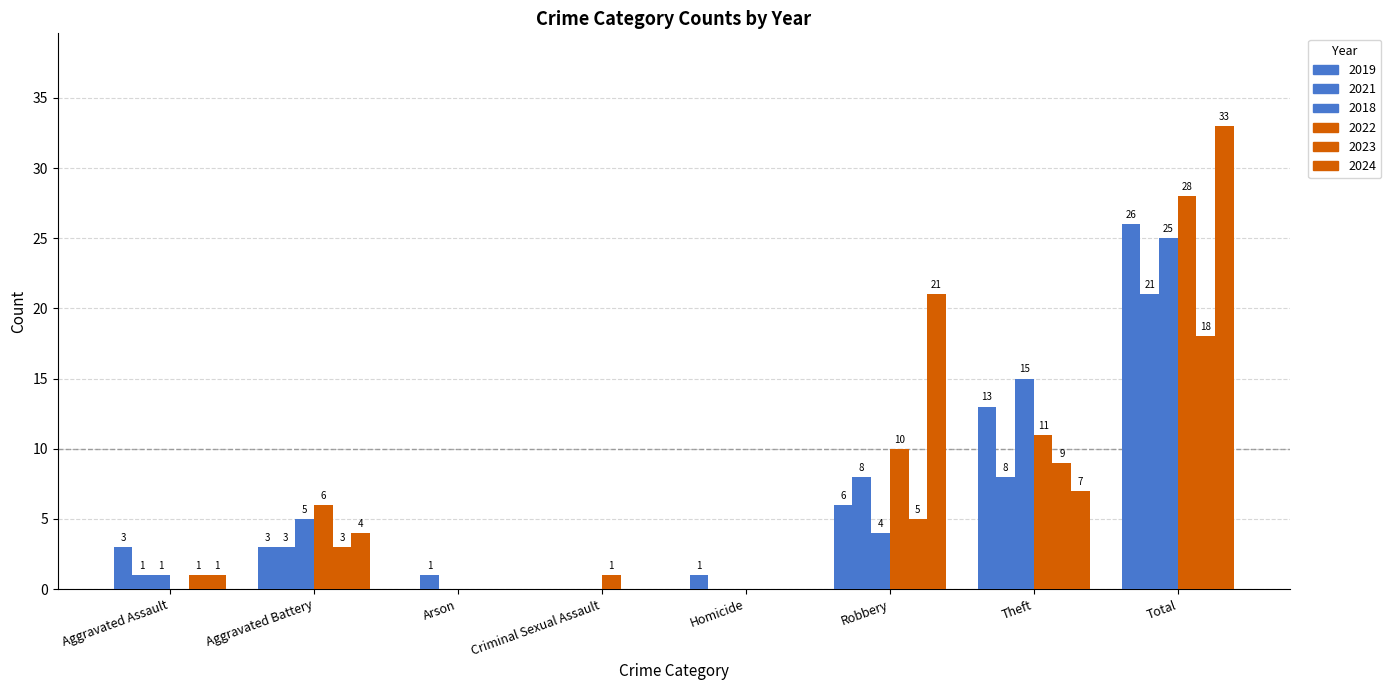

Which category has the lowest value across all series?

Arson